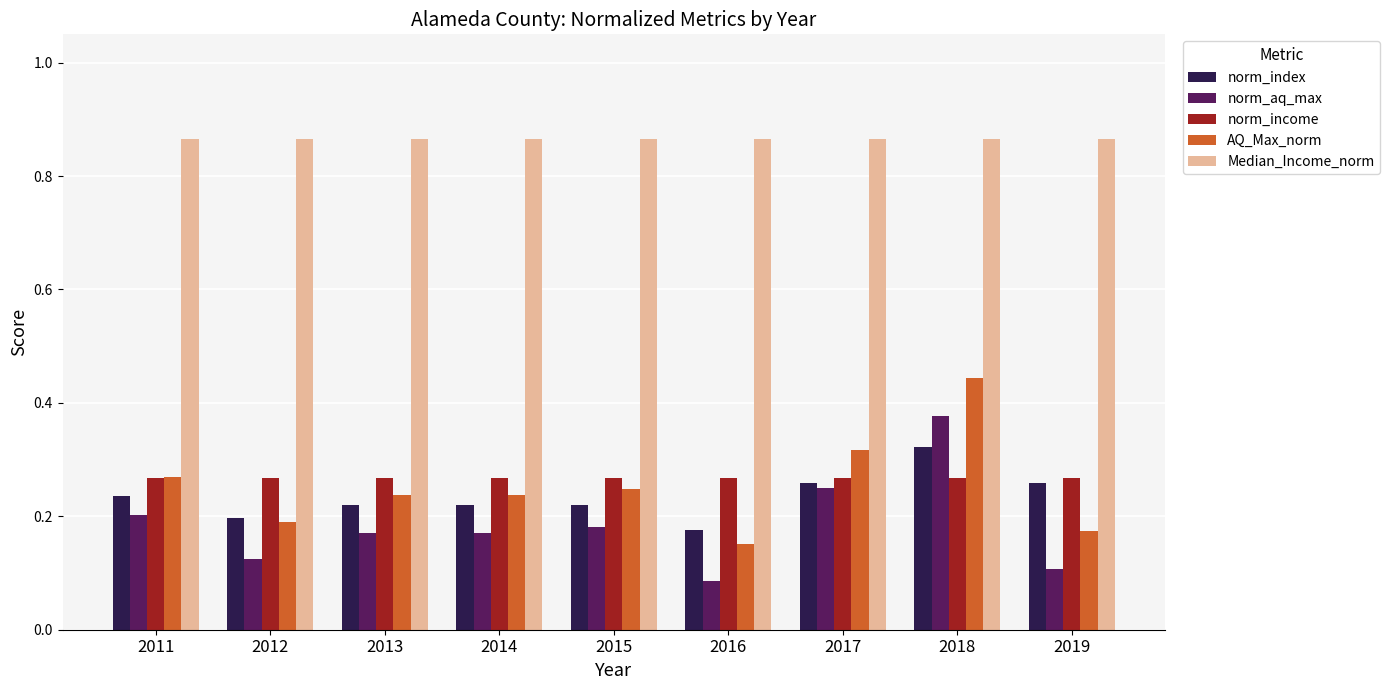

At how many categories does at least one series exceed 0?

9